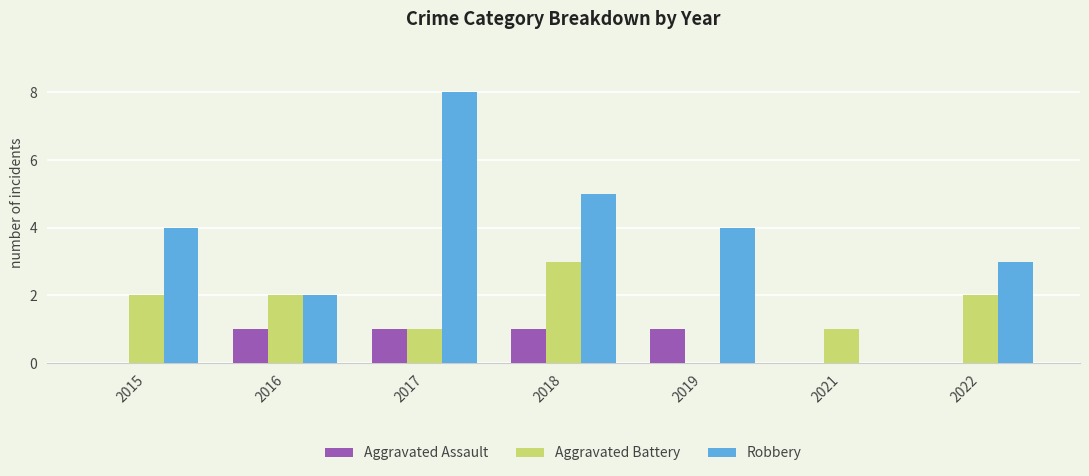

Are the bars horizontal?

No